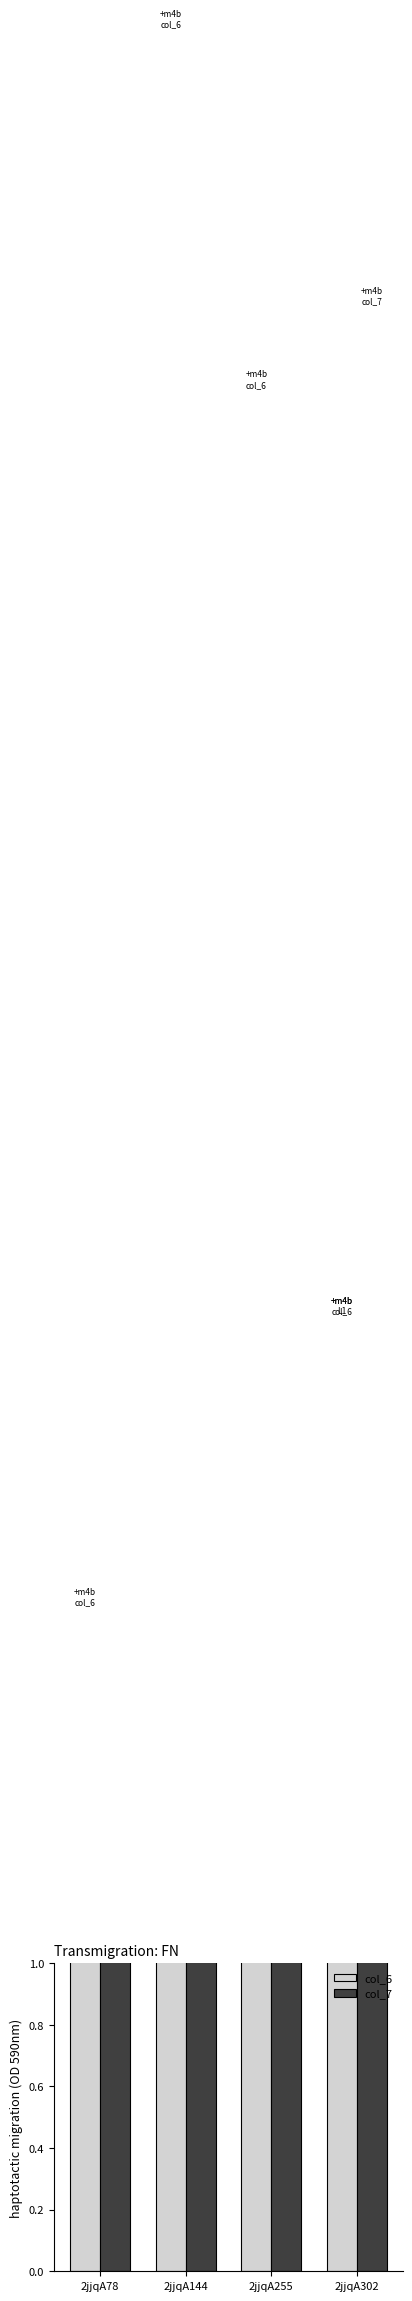

At which label does col_7 first exceed 6?

2jjqA144